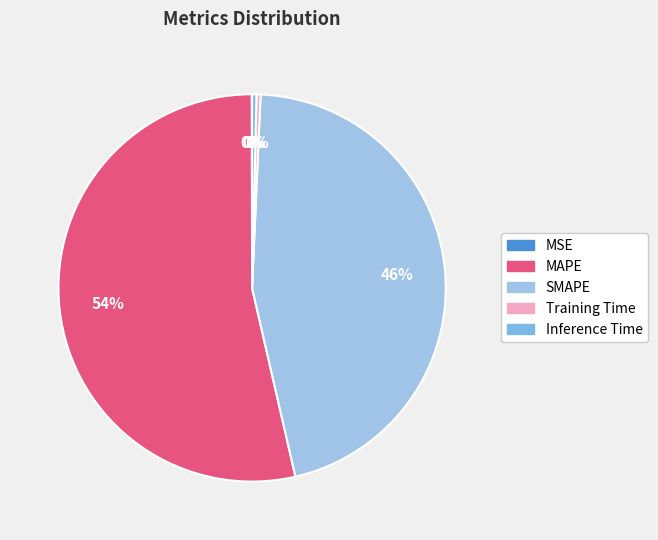

Count the number of slices in the pie.

5